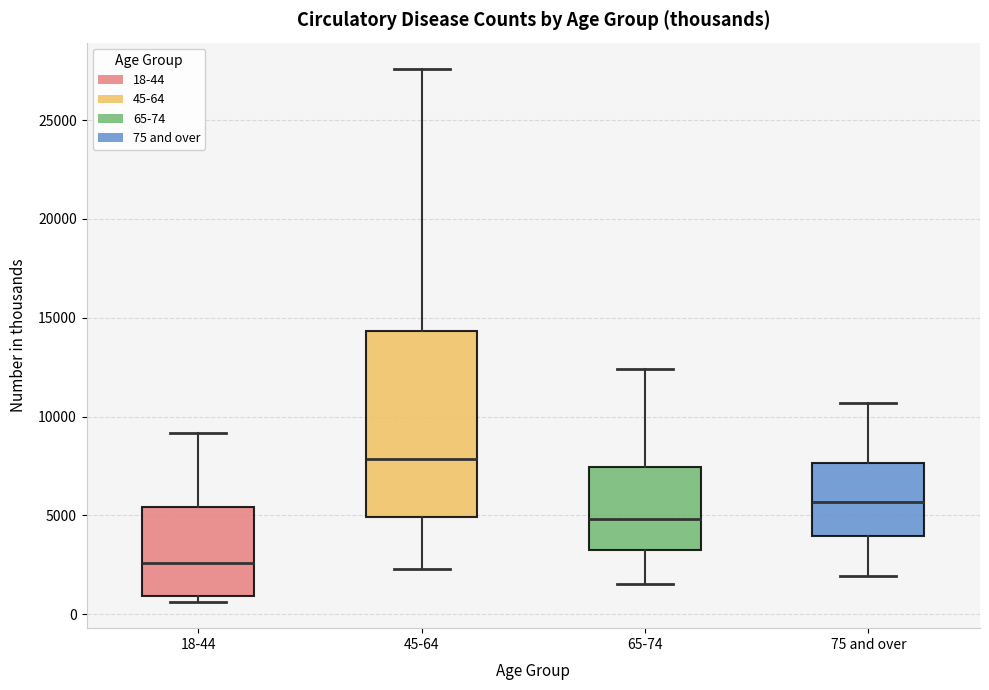

Which box is the tallest, from its lower edge to its upper edge?

45-64